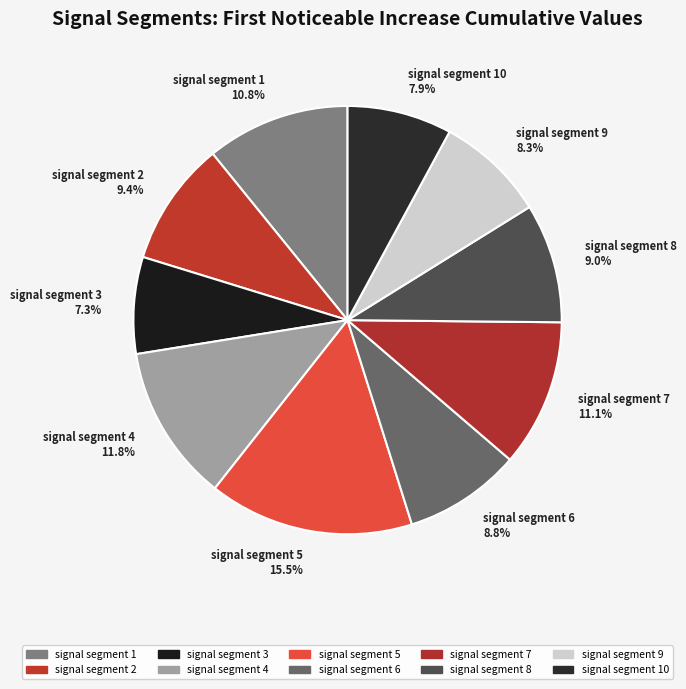

Is the sum of signal segment 10 and signal segment 8 greater than half?

No